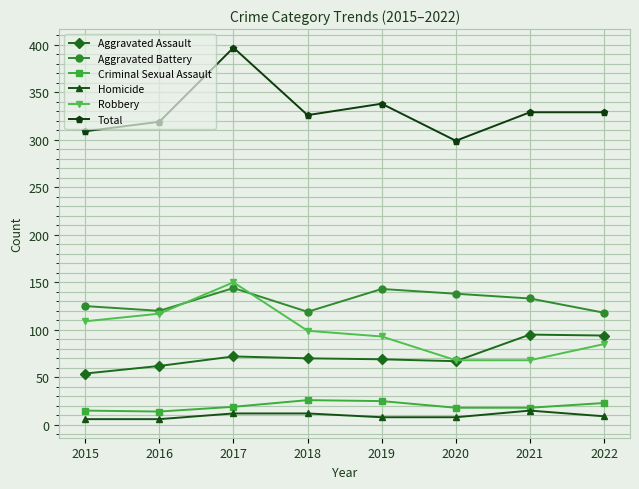

How many lines are shown in the chart?

6